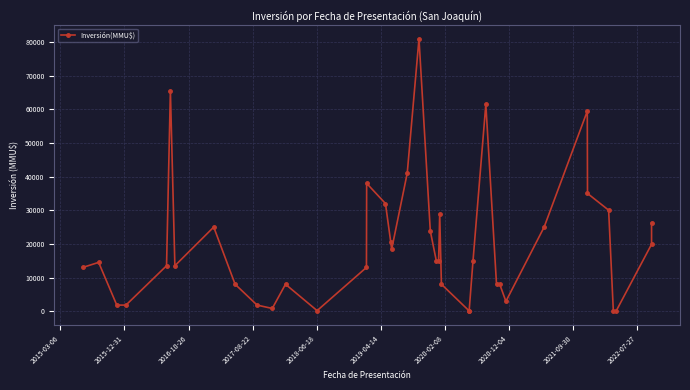

What is the value of the 4th point from the left?

1800